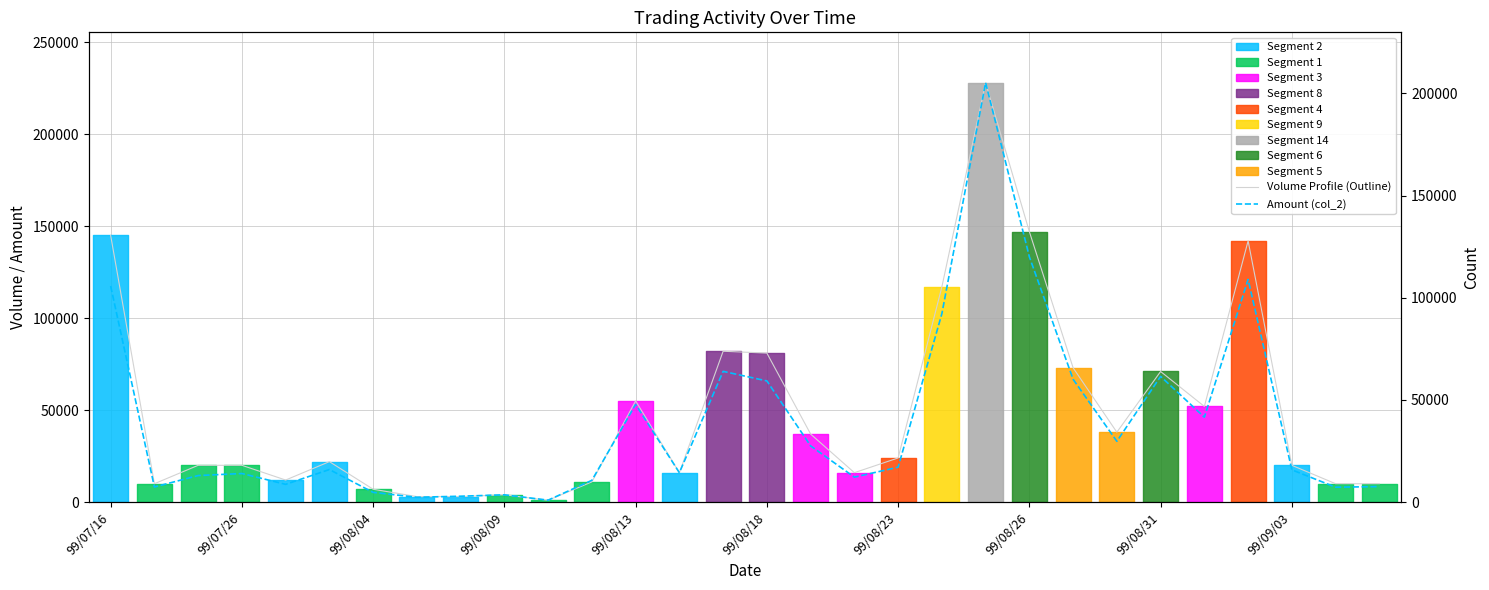

What is the minimum value for Volume Profile (Outline)?

1000